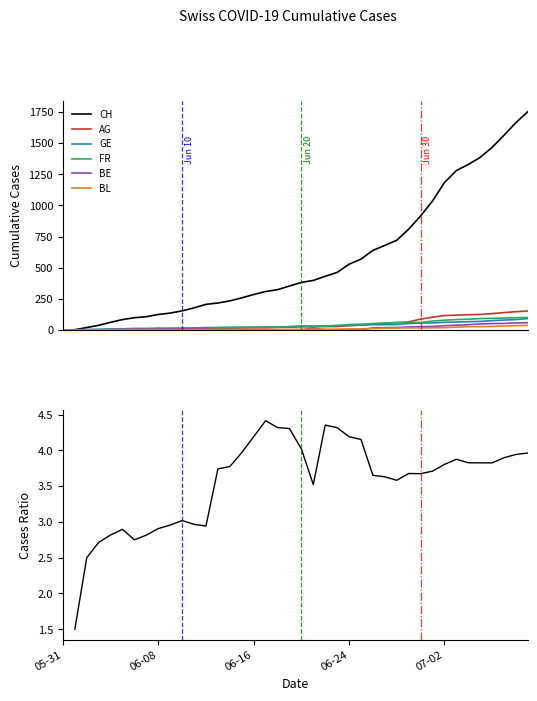

At which label does BE first exceed 17?

2020-06-28